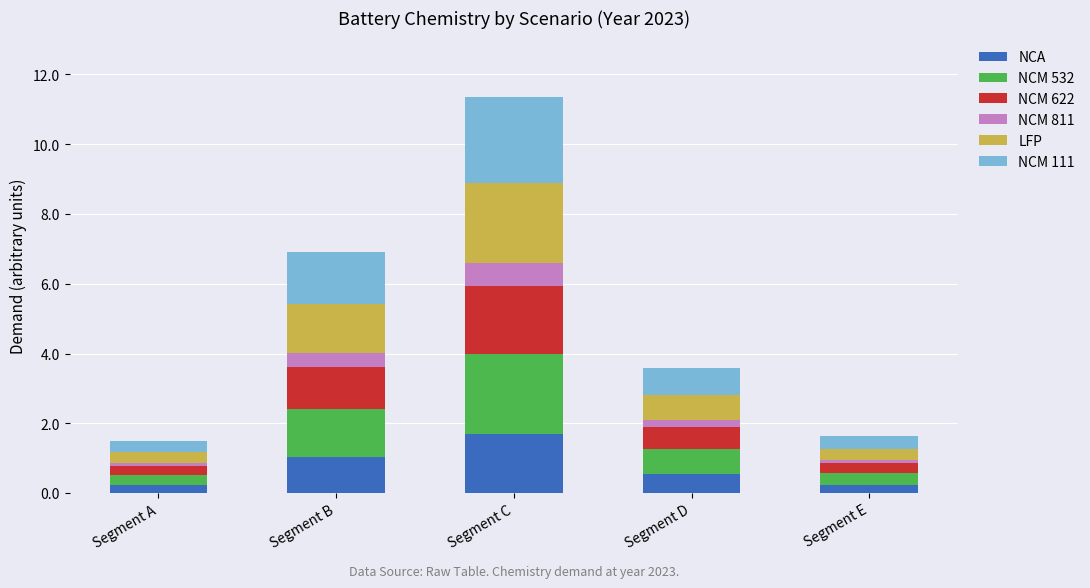

How many bars are there in total?

5